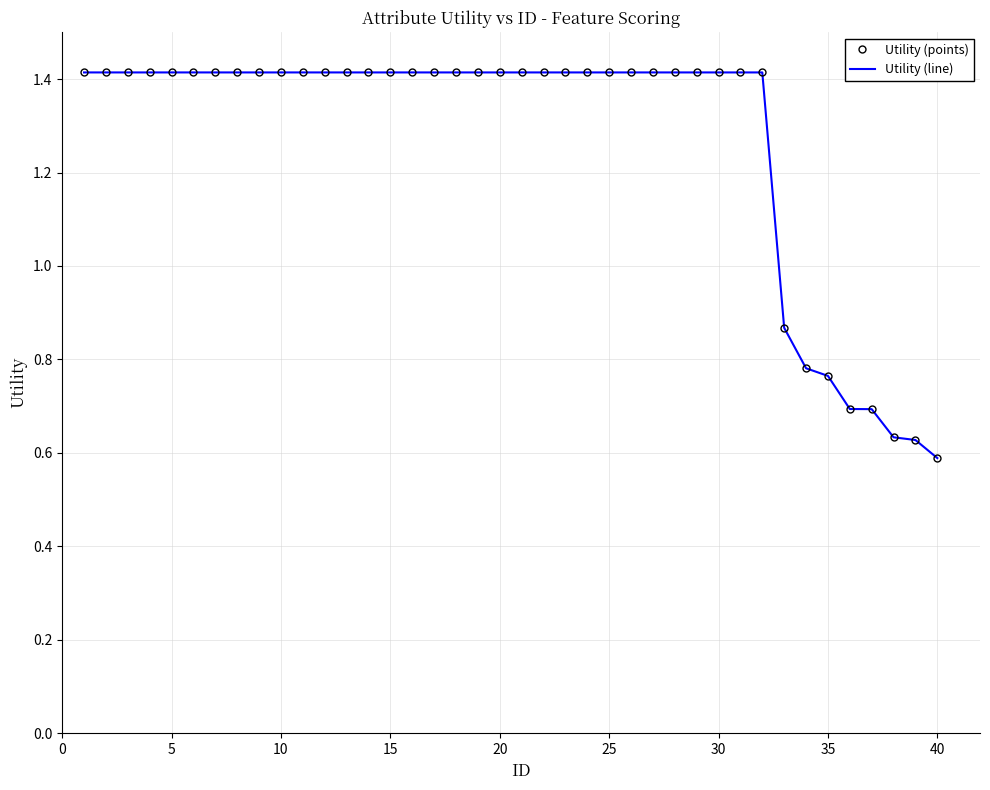

At how many categories does at least one series exceed 1?

32